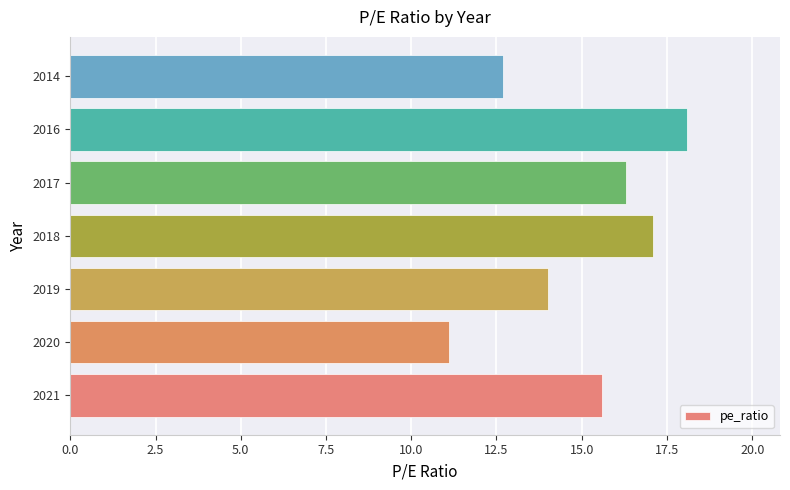

What is the difference between the maximum and second lowest values?

5.4